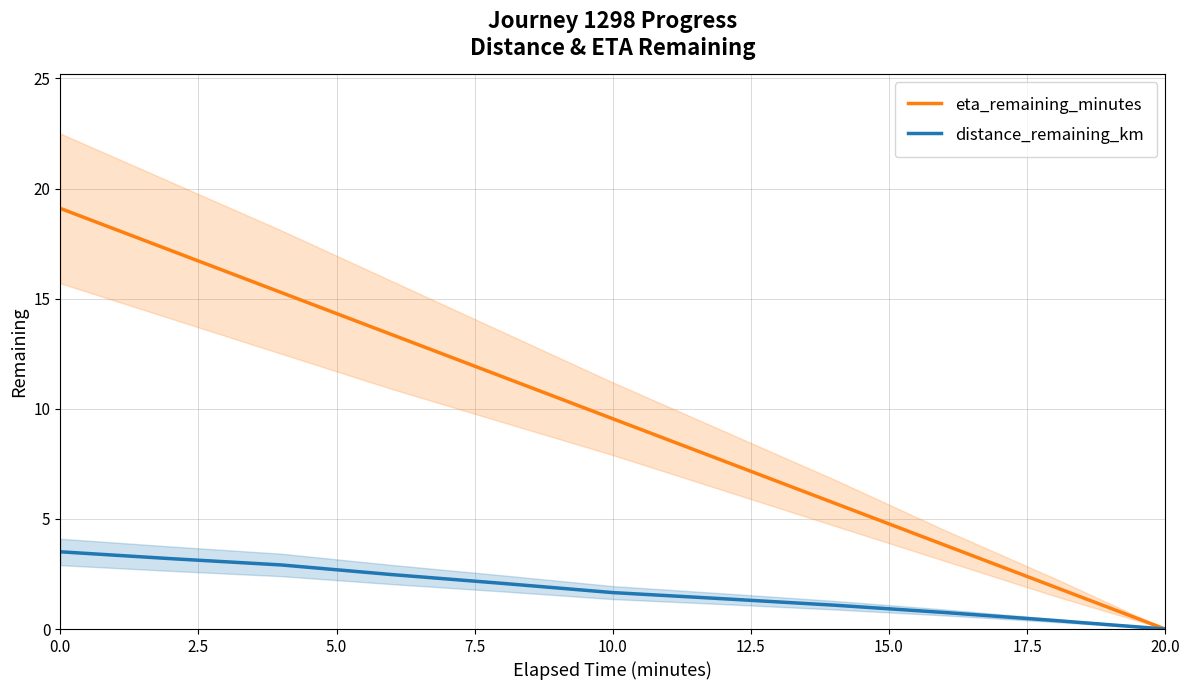

Reading right to left, extract all data points from this chart.

eta_remaining_minutes: 0.0	1.9	3.8	5.7	7.6	9.6	11.5	13.4	15.3	17.2	19.1
distance_remaining_km: 0.0	0.4	0.8	1.1	1.4	1.7	2.1	2.5	2.9	3.2	3.5